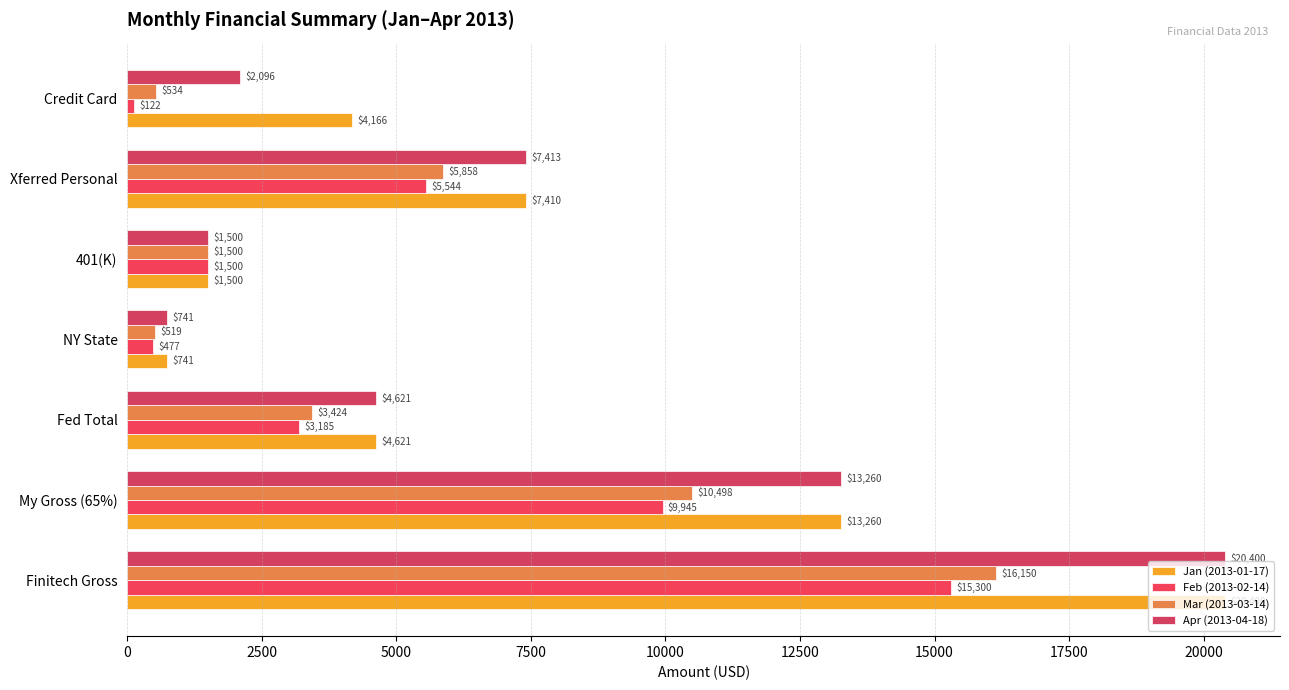

Count the number of data series in this chart.

4